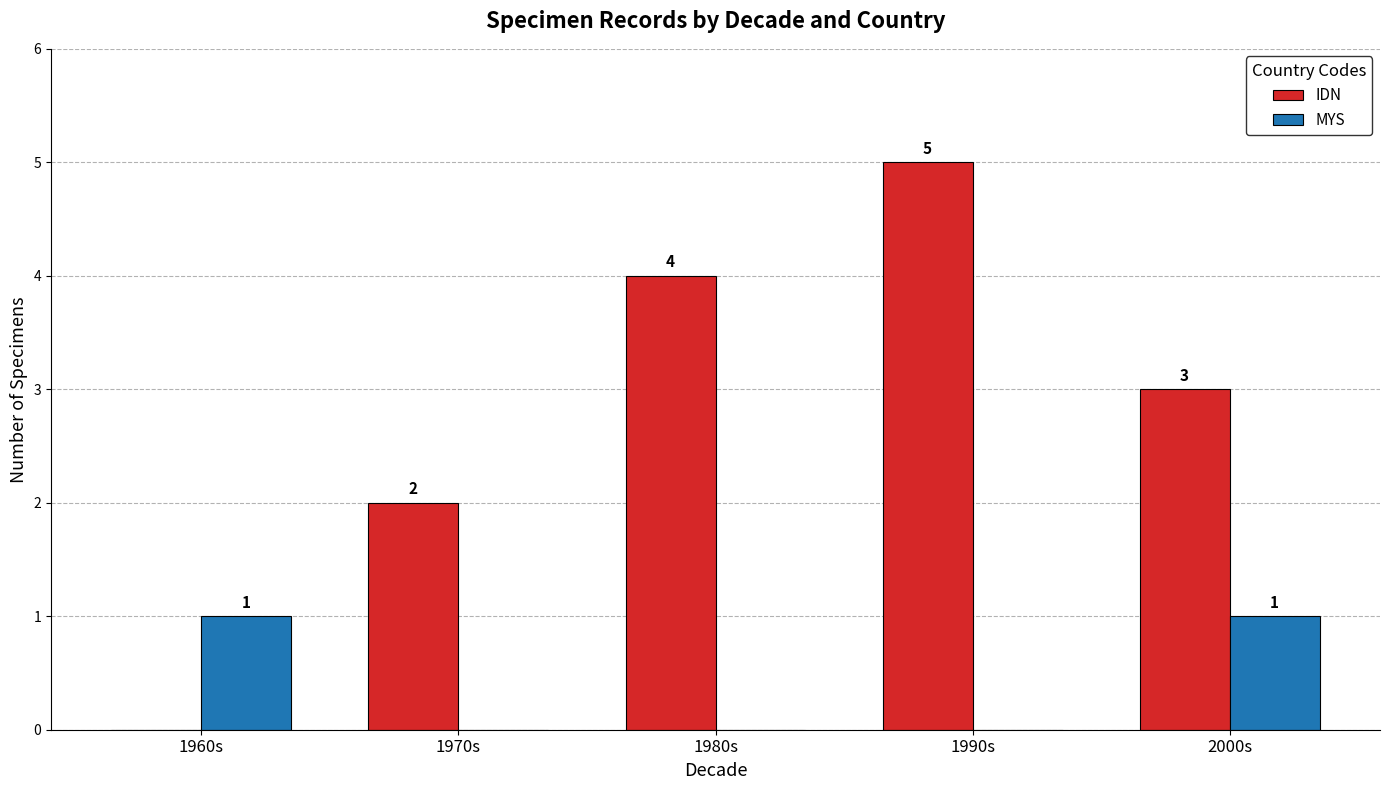

What value does the IDN series have at 1990s?

5